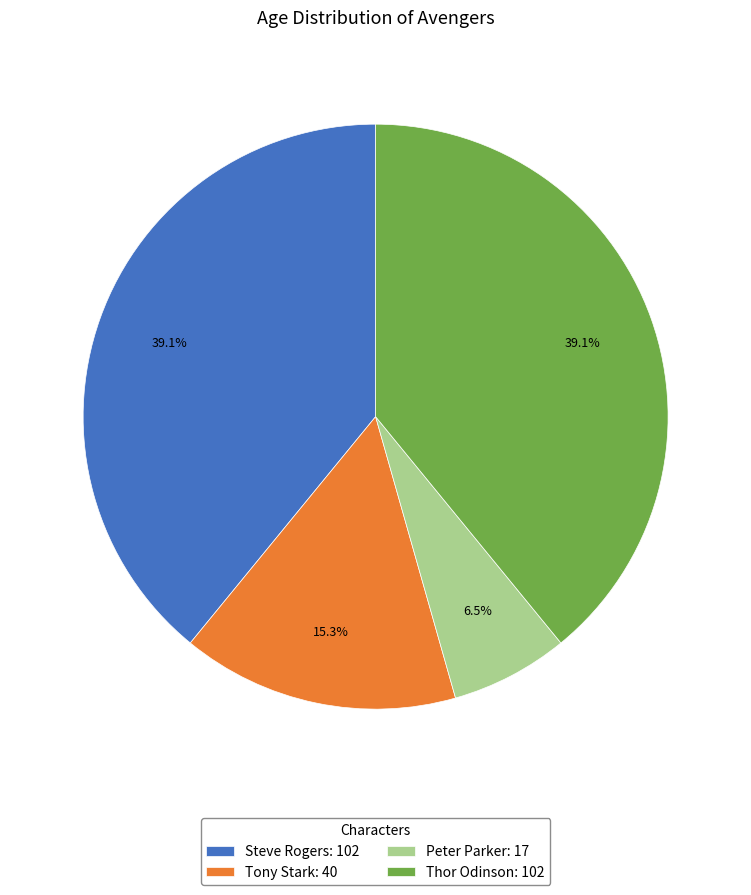

To the nearest percent, what is the combined percentage of Tony Stark and Thor Odinson?

54%